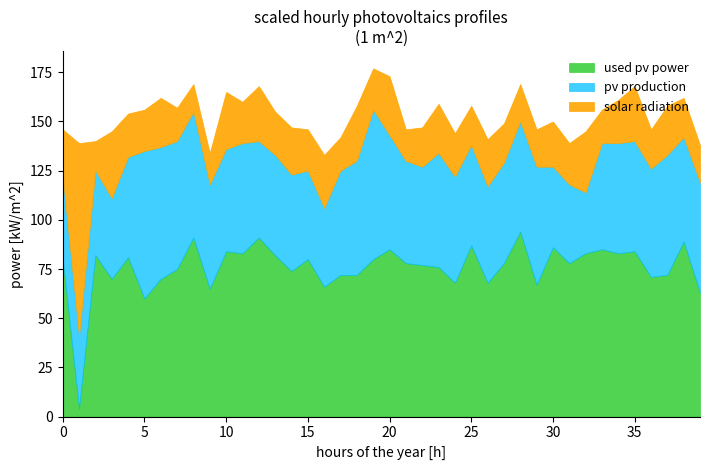

What are all the series names shown in the legend?

used pv power, pv production, solar radiation